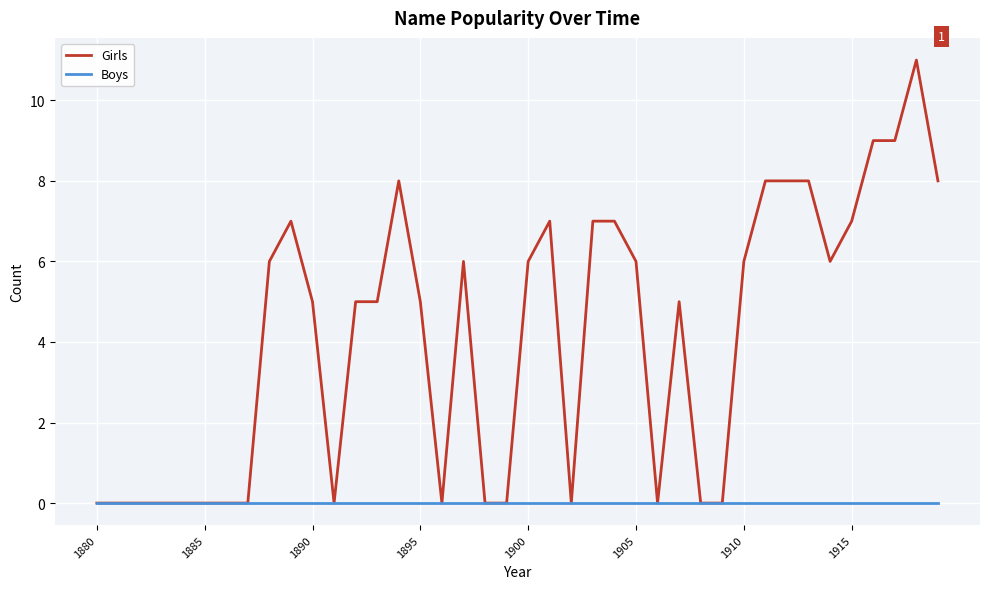

List the series in order of their peak value, lowest first.

Boys, Girls